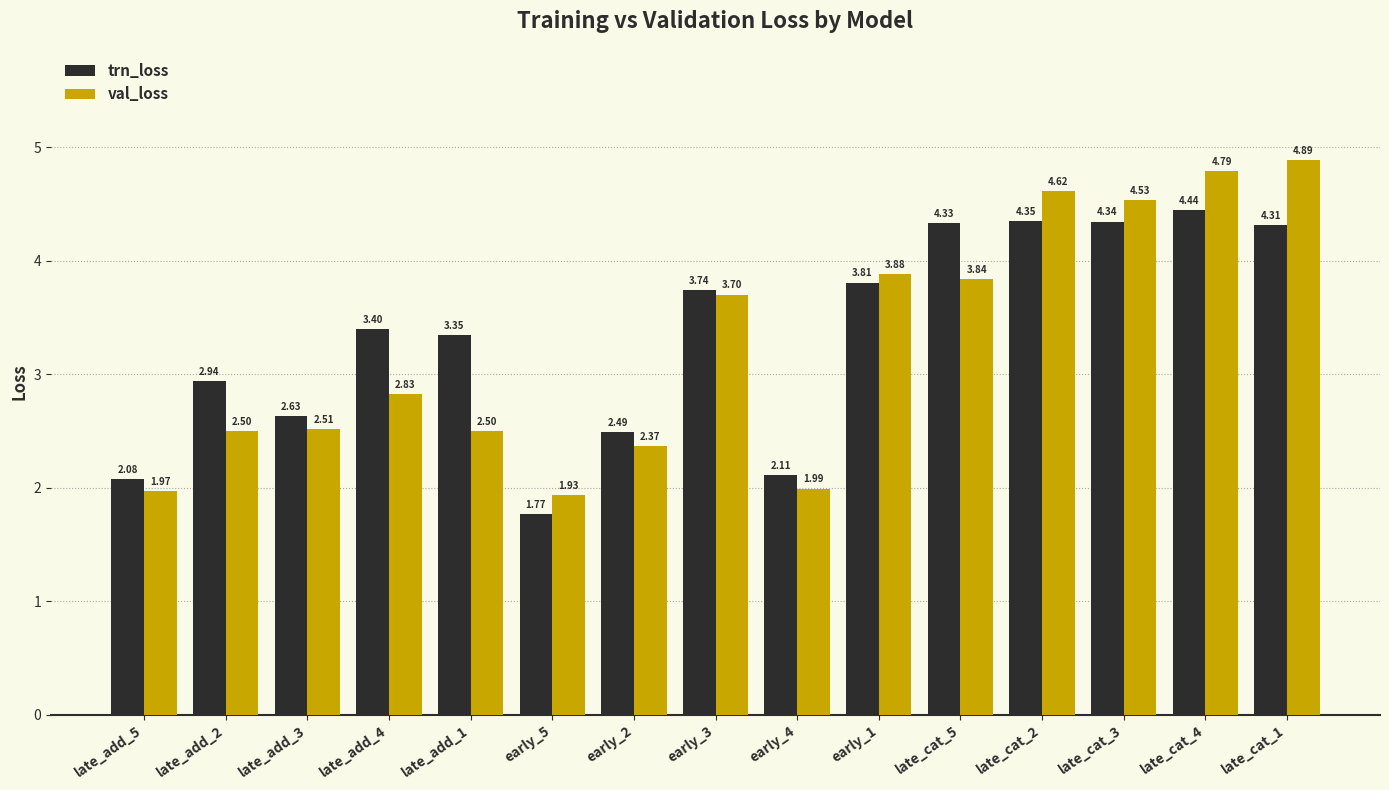

Are the bars horizontal?

No